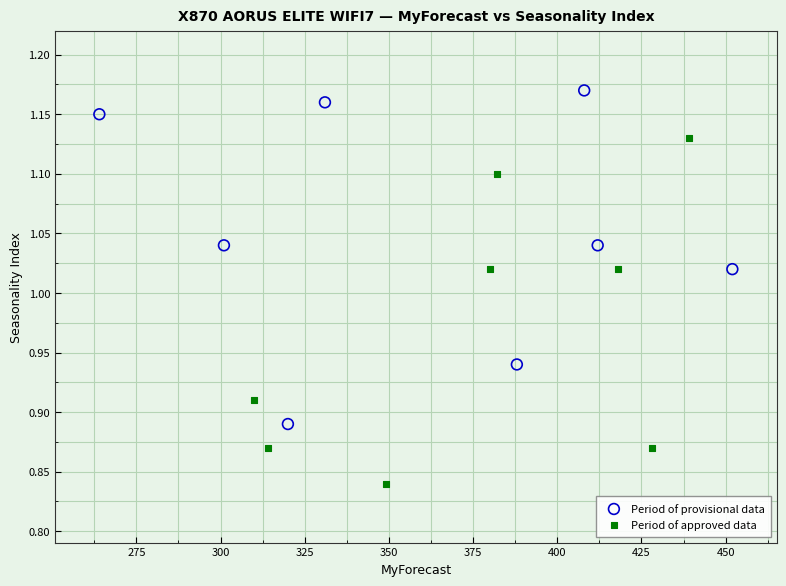

Which series reaches the maximum Y coordinate?

Period of provisional data